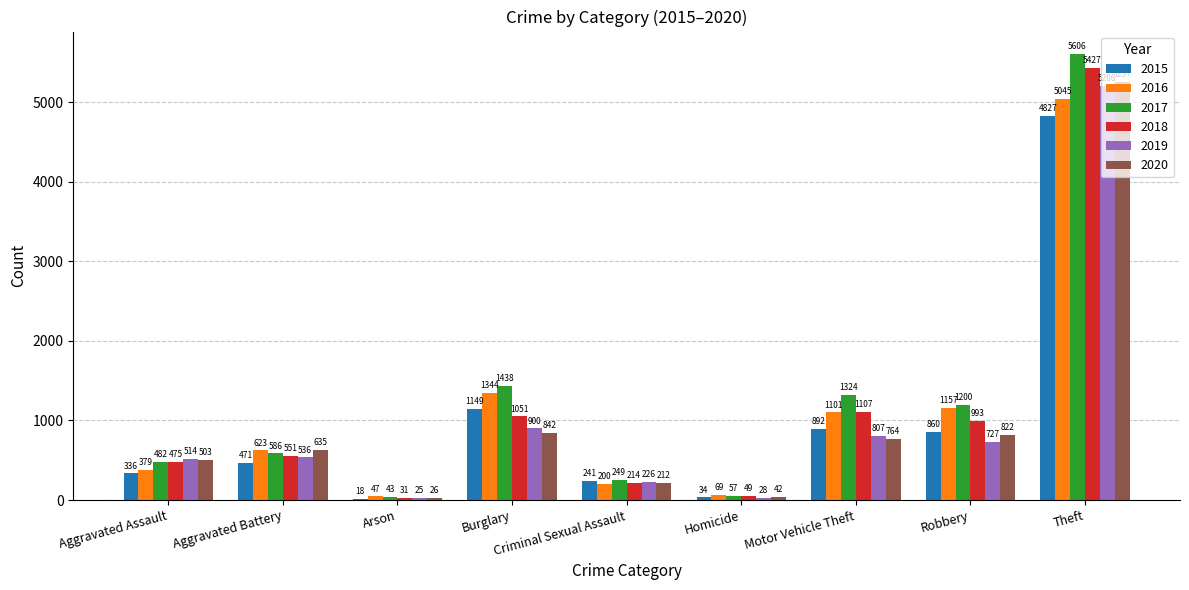

Which series changed the most between Aggravated Battery and Arson?

2020